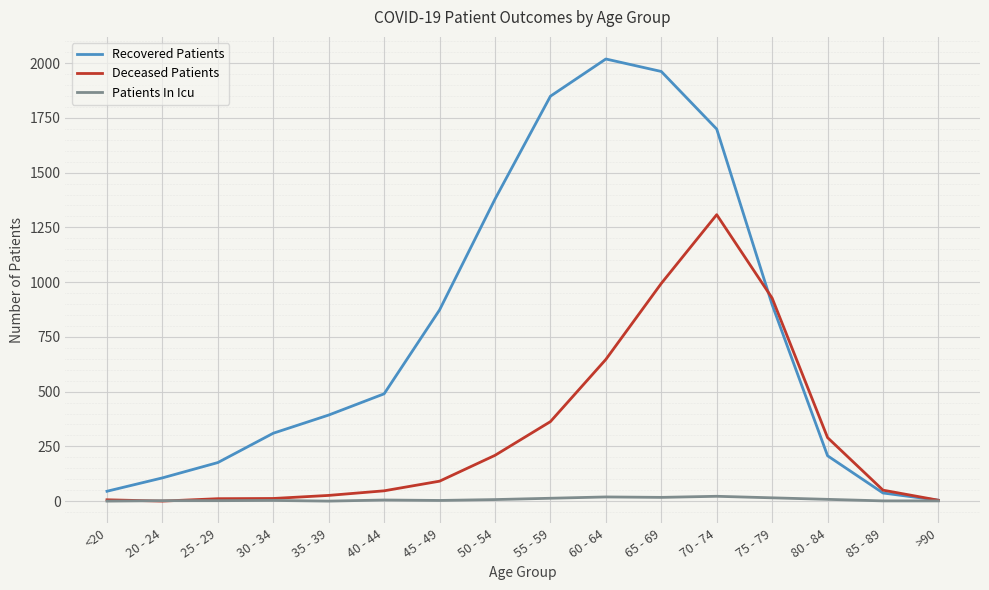

Count the number of categories in the chart.

16